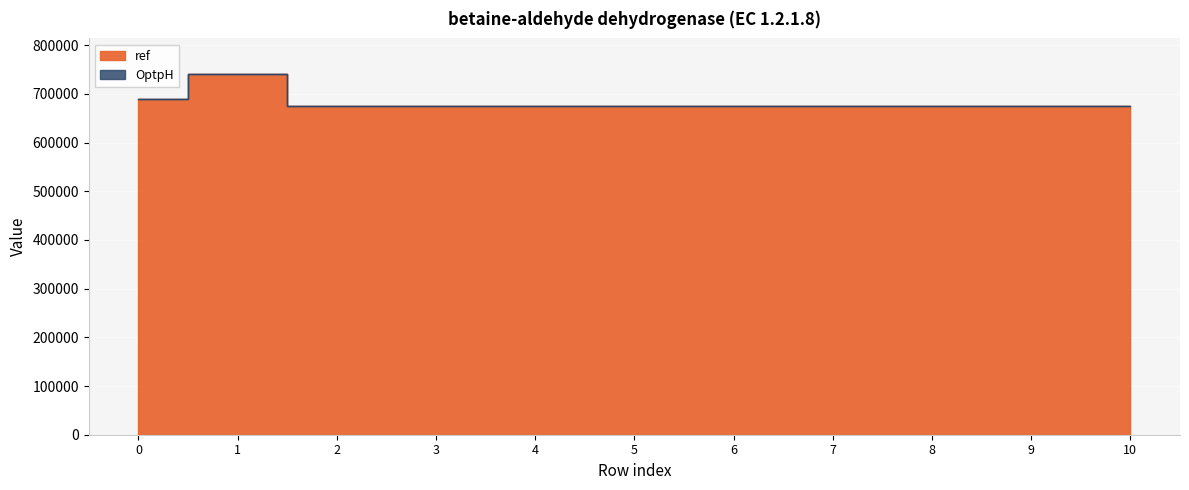

What is the change in value from 0 to 6?

-14022